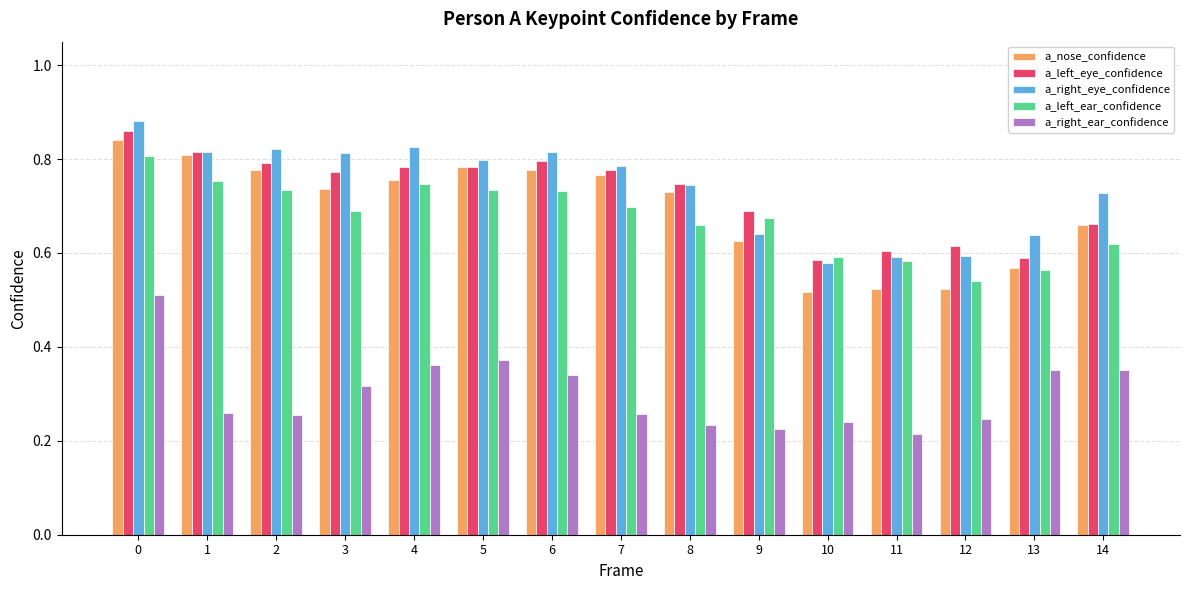

The a_right_eye_confidence series shows 0.7 at 8. True or false?

True